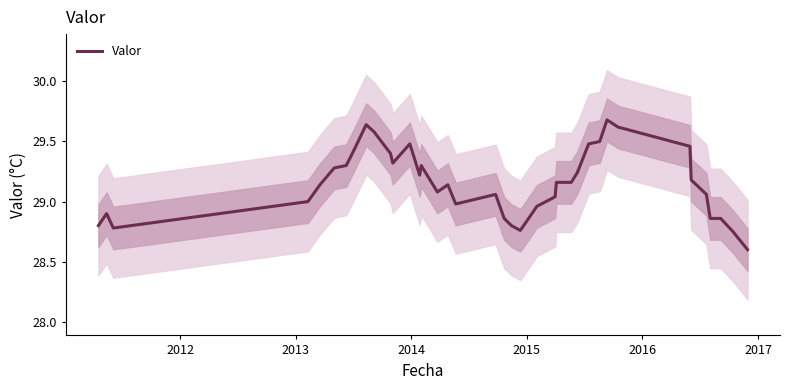

What is the maximum value shown in the chart?

29.7